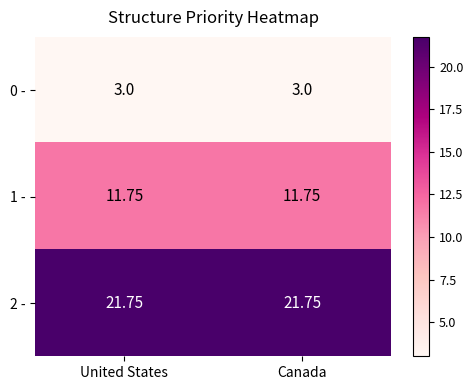

Is the value of 0 - at United States greater than the value of 1 - at United States?

No